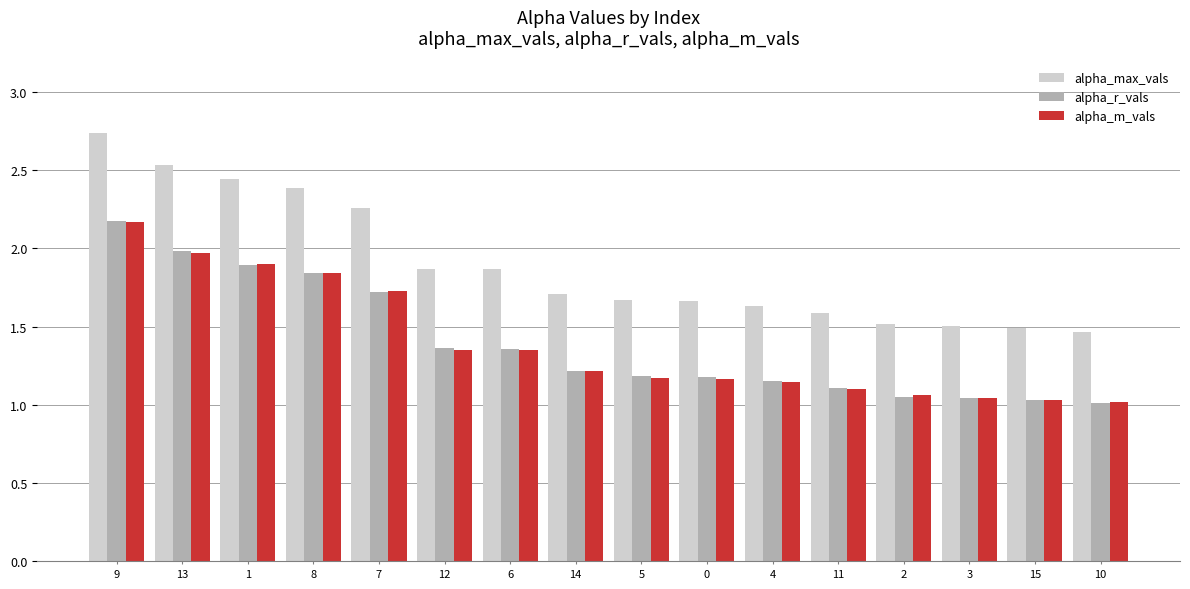

The alpha_max_vals series shows 2.6 at 14. True or false?

False